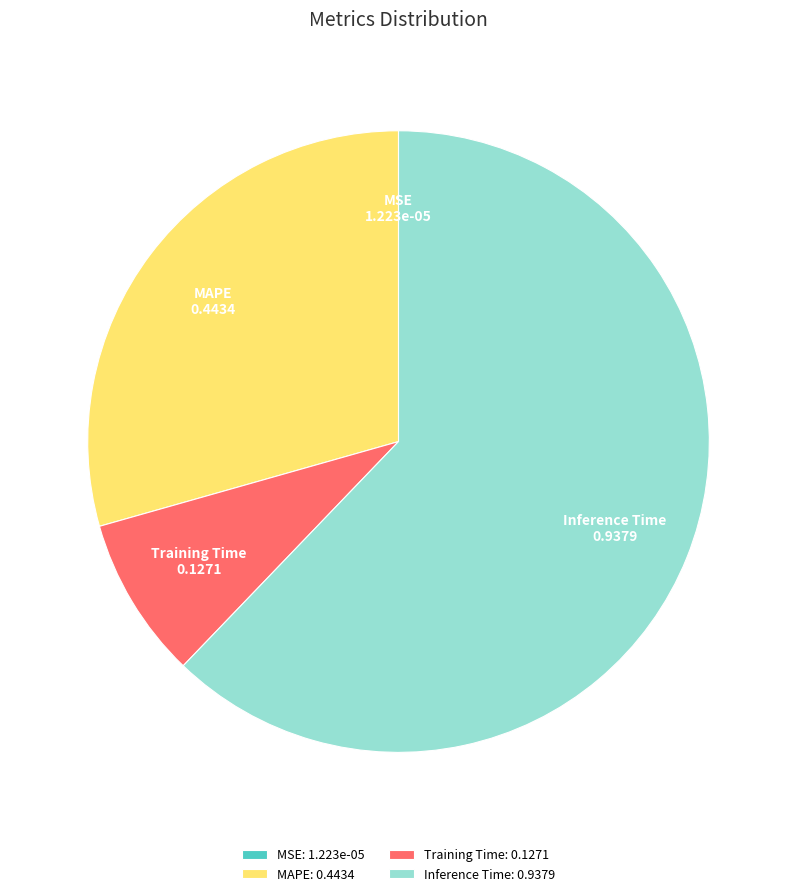

Is the sum of Training Time and MAPE greater than half?

No